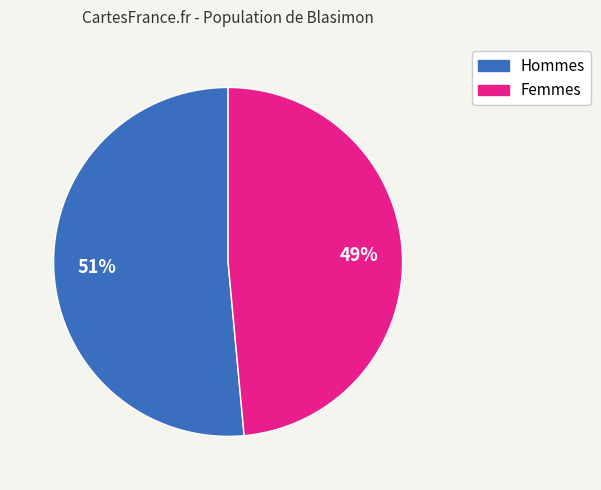

How many segments does this pie chart have?

2